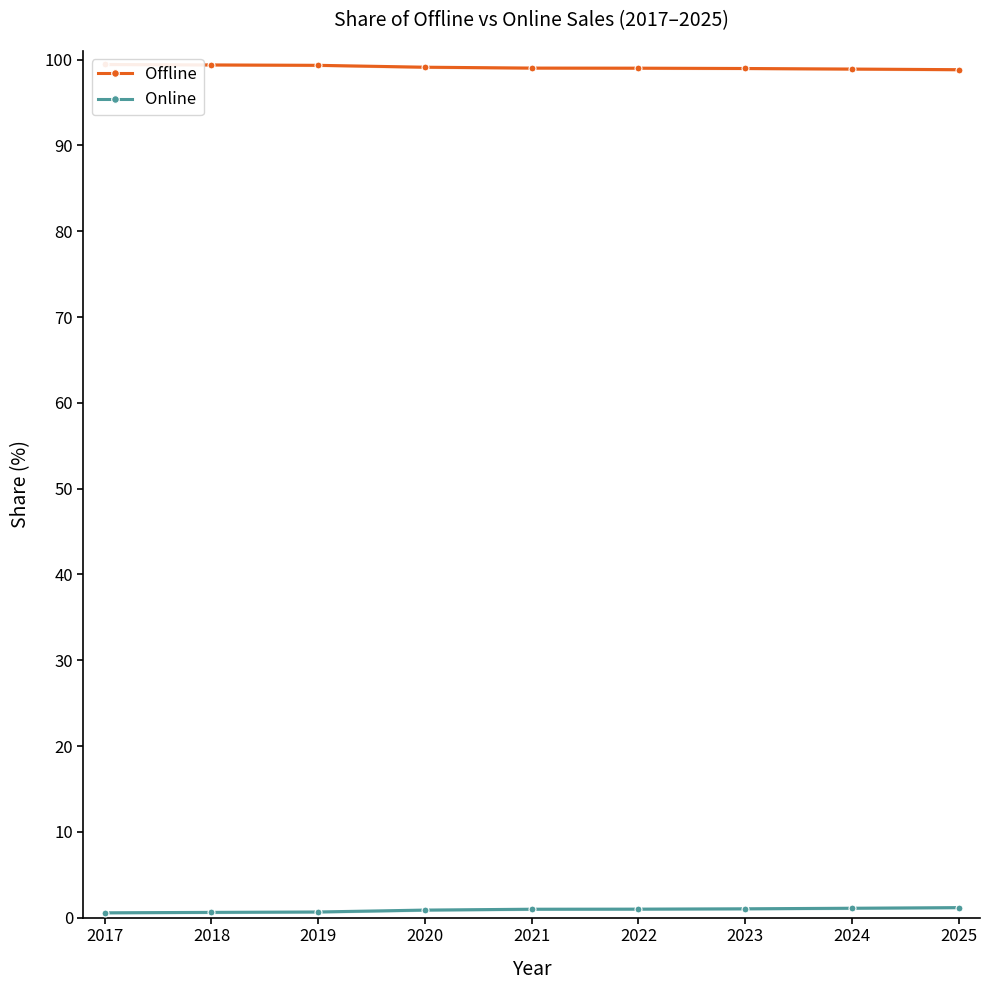

What is the spread (max minus min) of values at 2021?

98.0